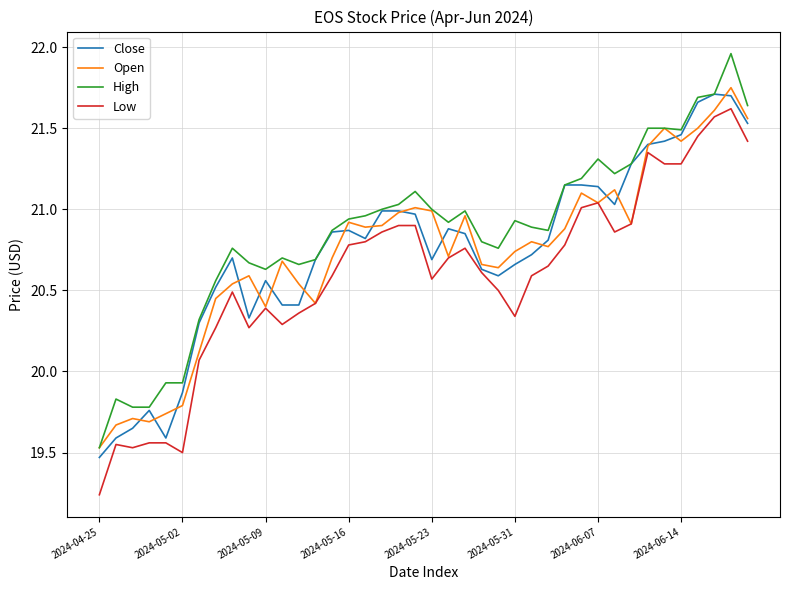

Does the chart display data point markers on the line(s)?

No